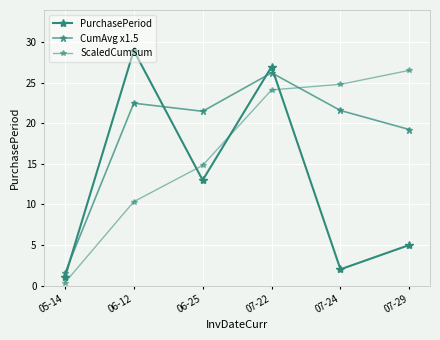

How many data points in CumAvg x1.5 are less than 21?

2